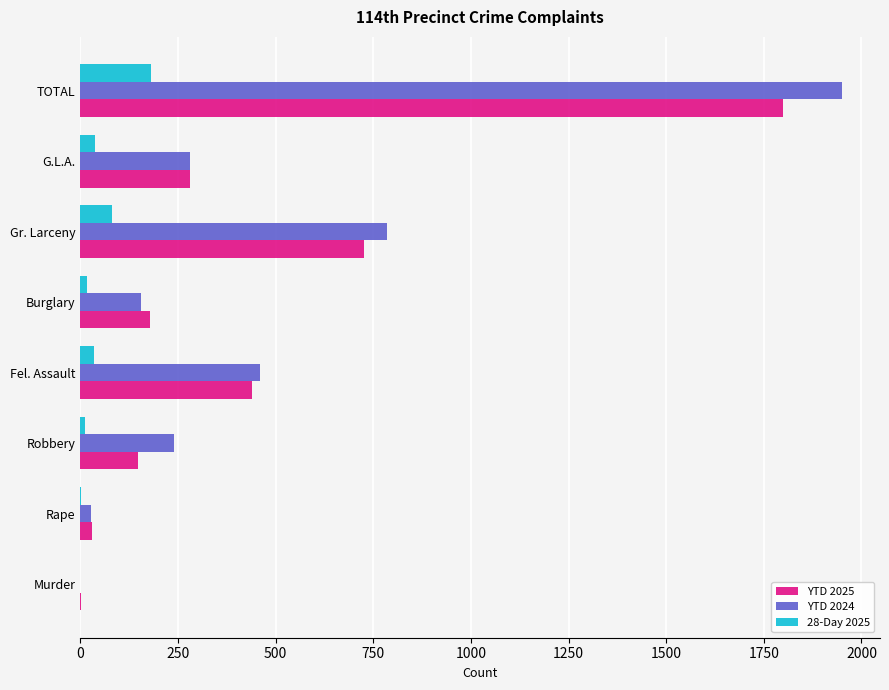

What is the highest value of the YTD 2024 series?

1950